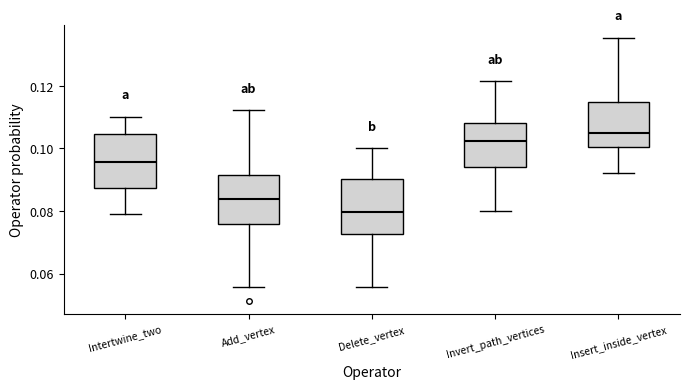

Where does the upper whisker of the box for Invert_path_vertices end on the y-axis? The values are not printed on the chart, so give them approximately, as read against the axis.

0.122